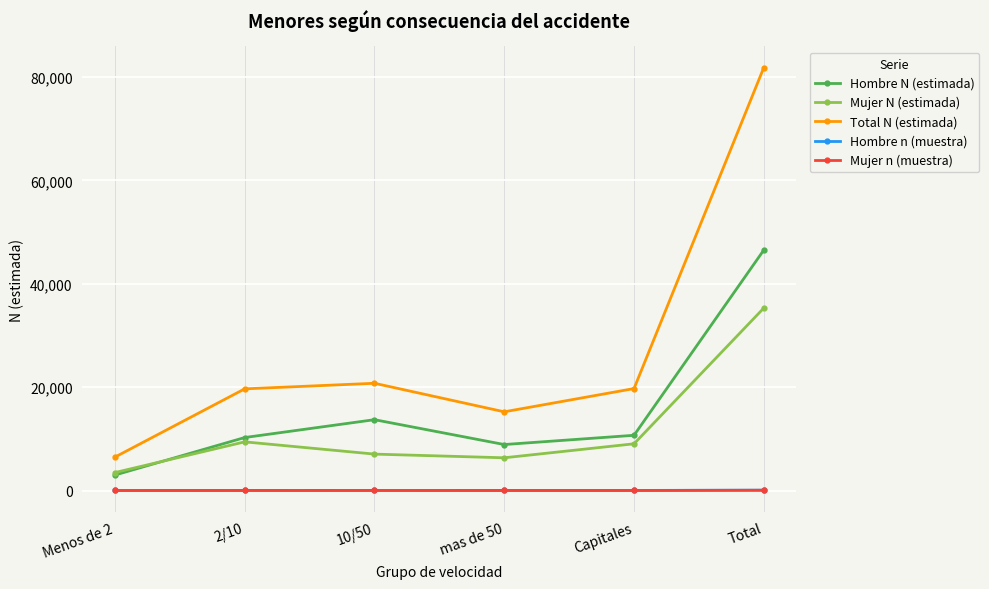

Which category has the highest value in the Total N (estimada) series?

Total